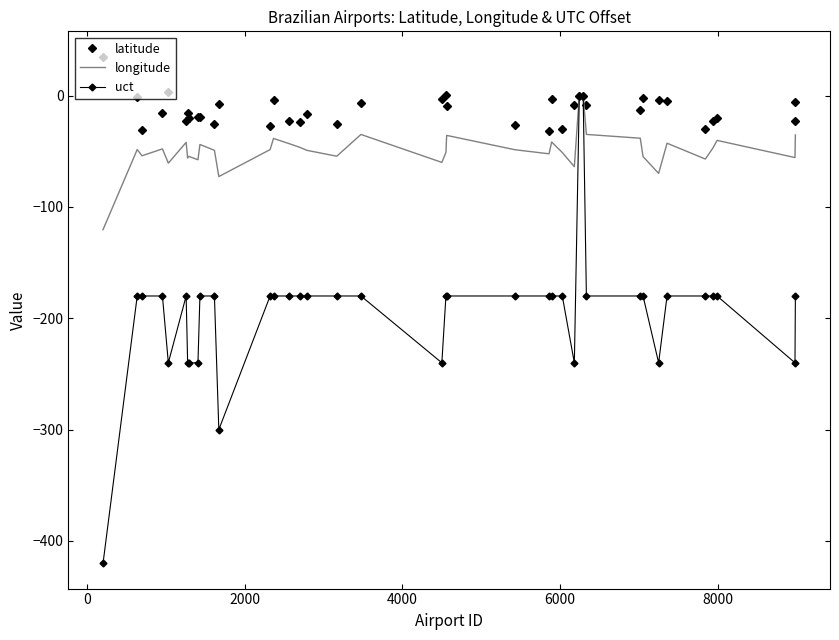

Which series has the largest total across all categories?

latitude